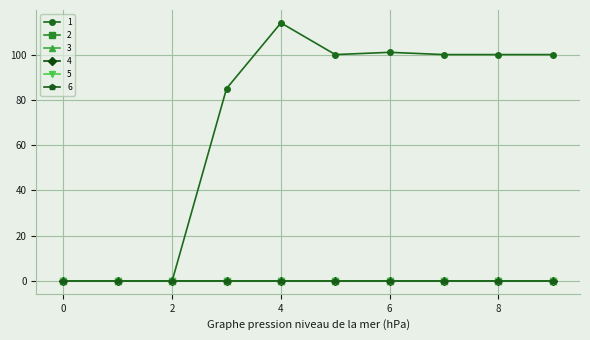

True or false: 6 and 1 cross at least once.

False